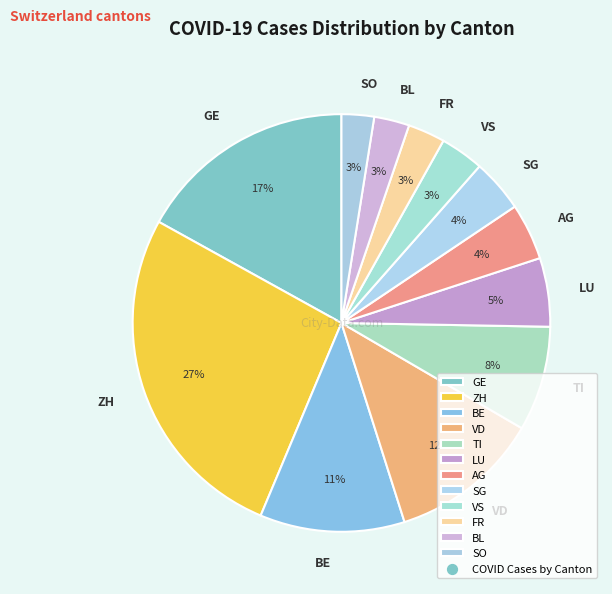

To the nearest percent, what is the difference between the ZH and BL slice percentages?

24%